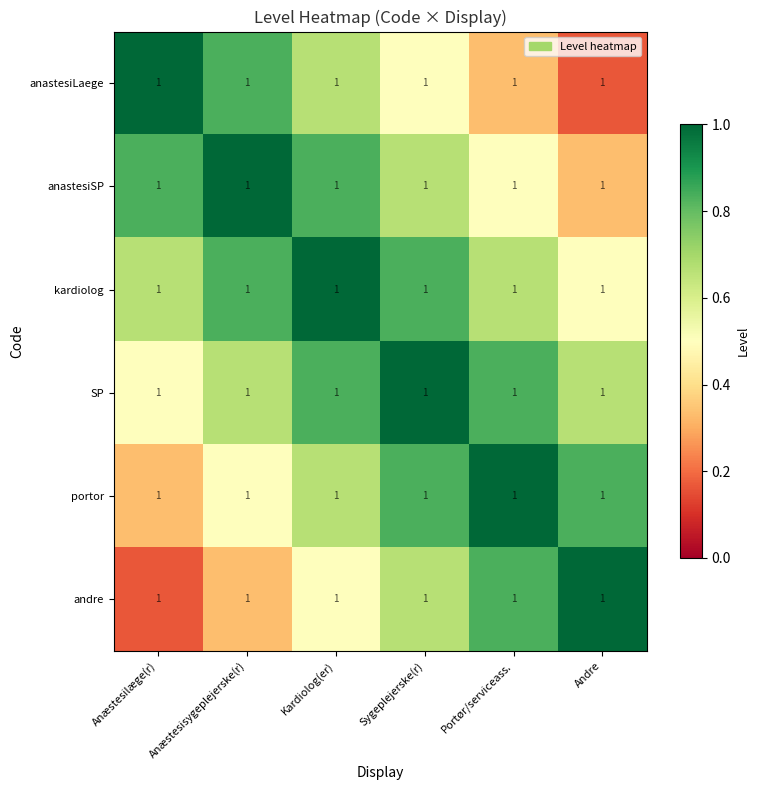

What is the difference between the maximum and second lowest values in the anastesiLaege series?

0.7